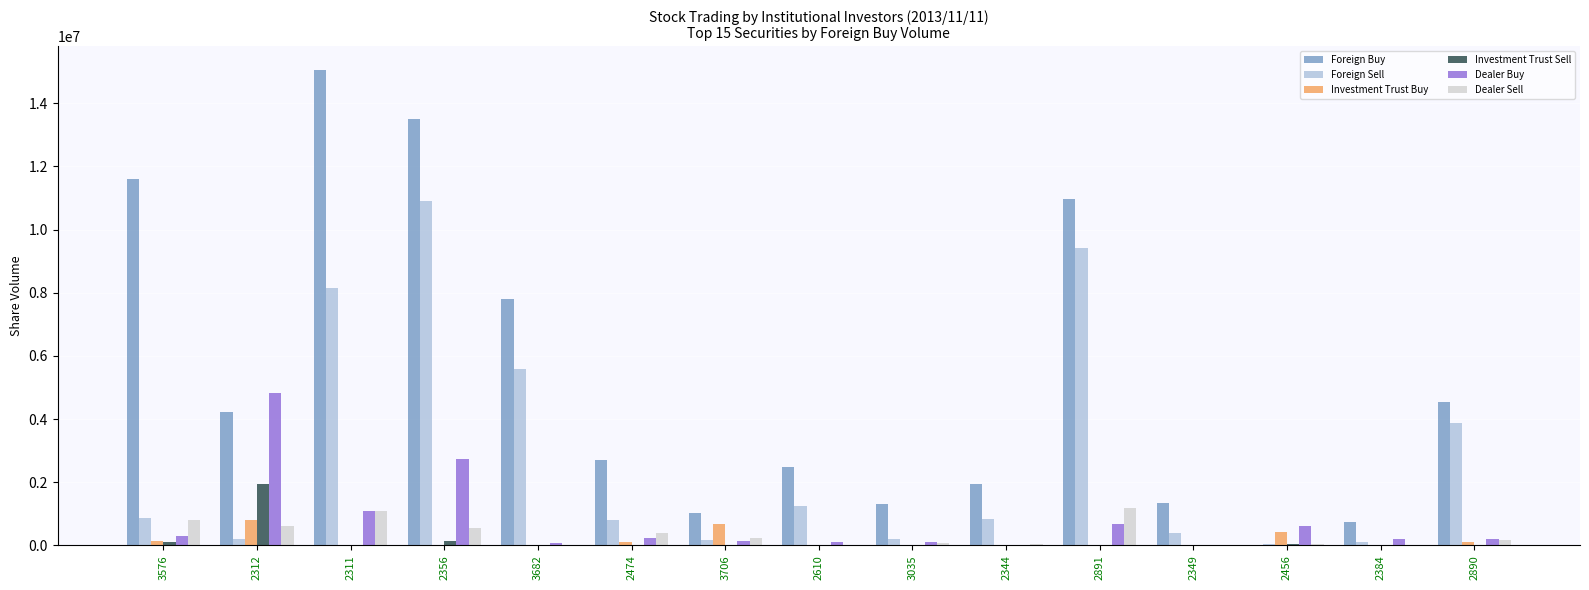

How many groups of bars are there?

15